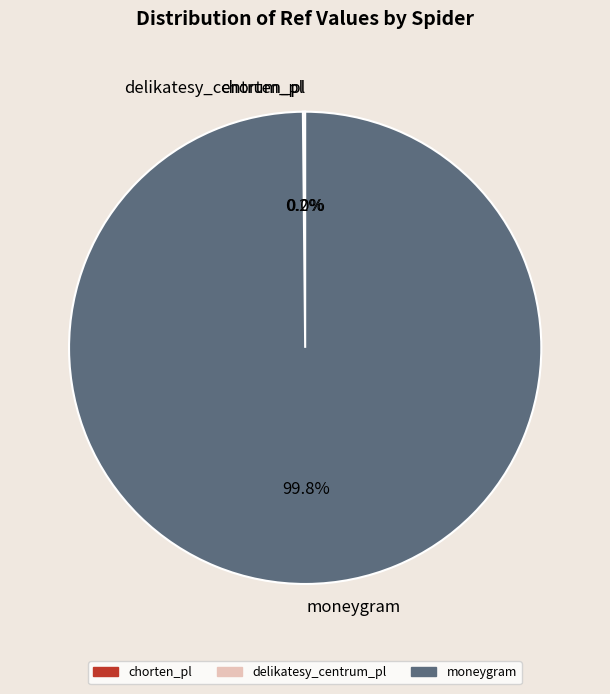

What is the largest slice in the pie chart?

moneygram